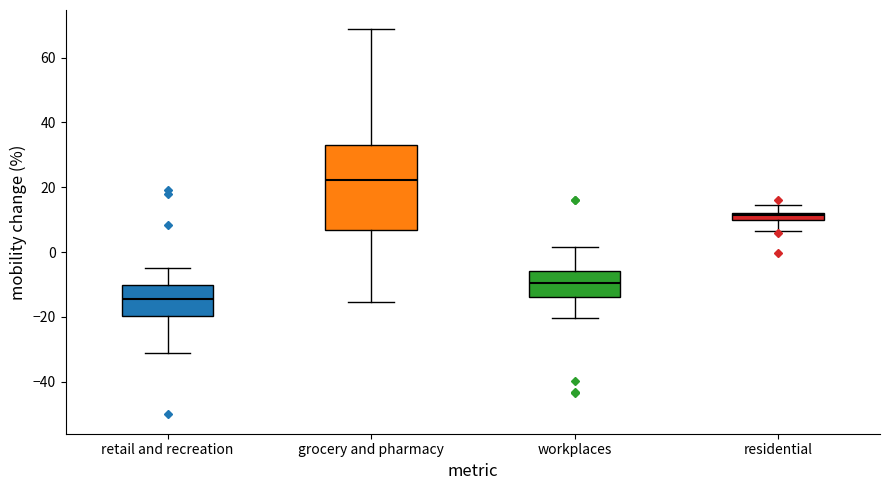

Which box's median line is the lowest?

retail and recreation